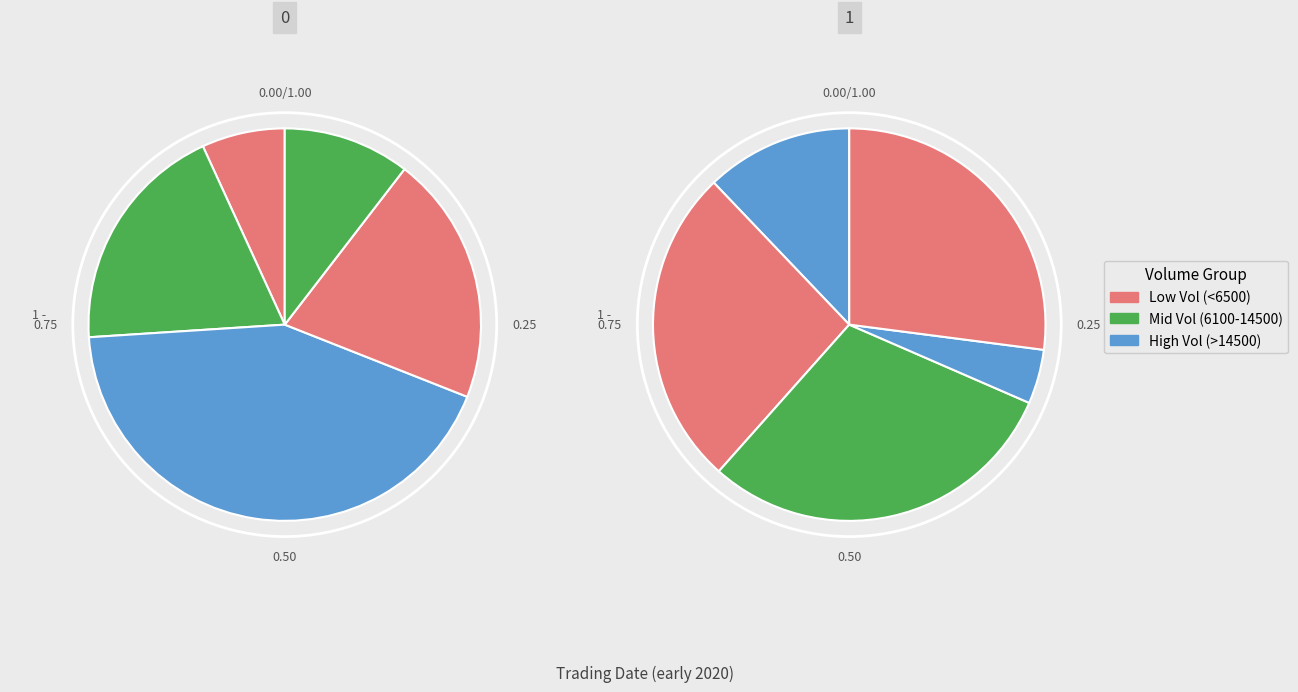

Does 2020-02-27 account for over 50% of the chart?

No